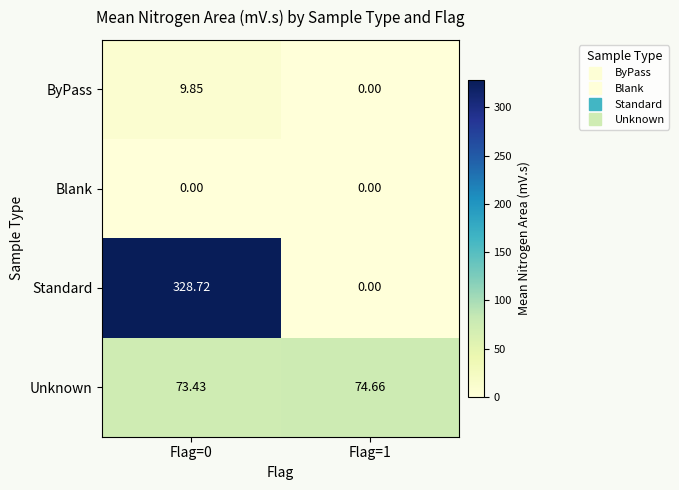

Which series has the largest total across all categories?

Standard